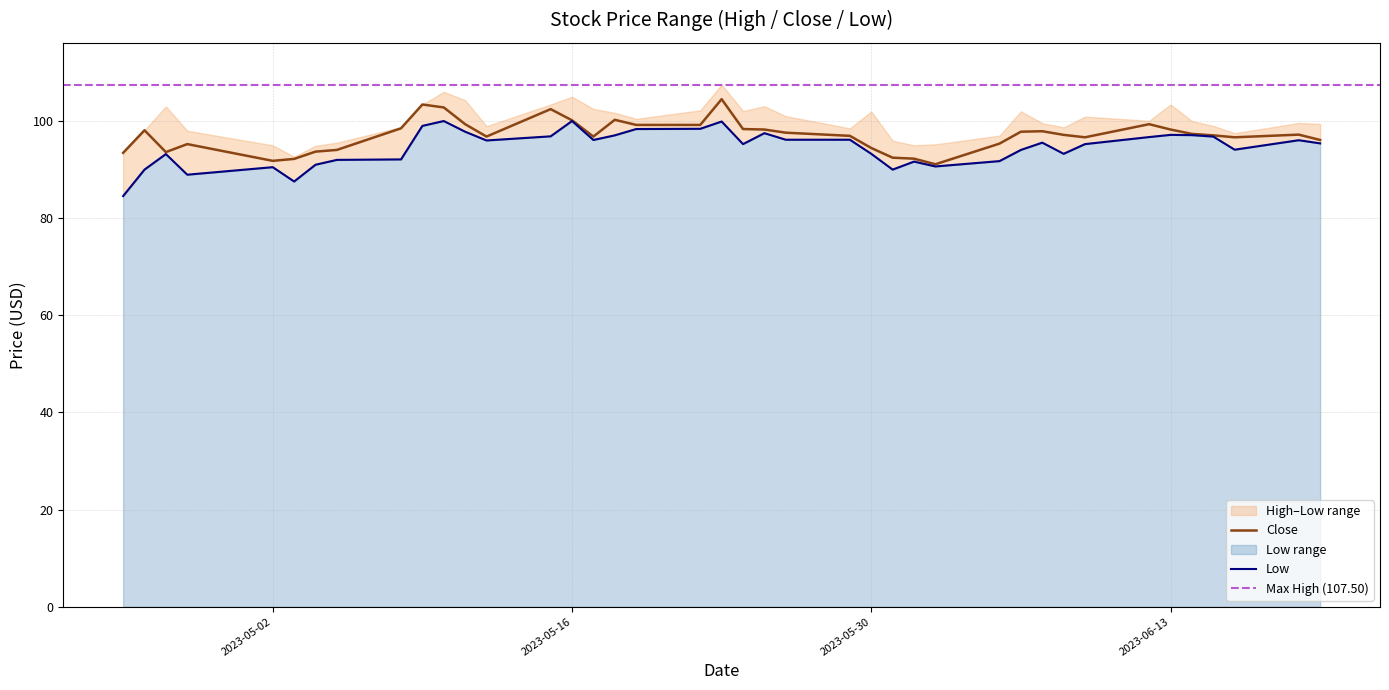

In Low, how many points are lower than both neighbors (excluding endpoints)?

9